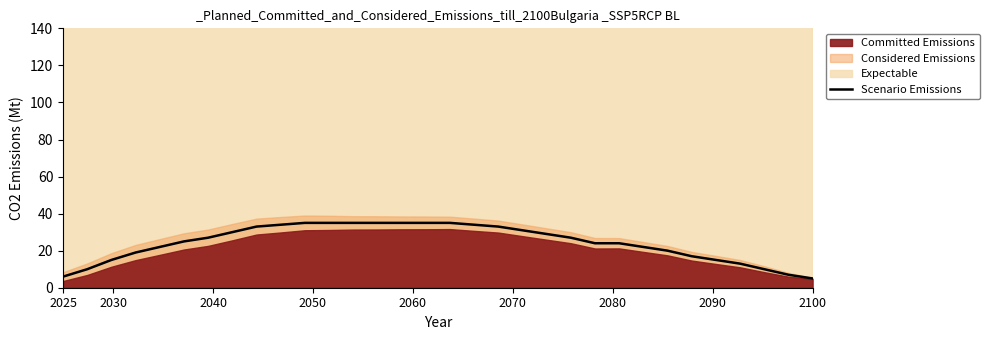

Is it true that the value at 28 is 22?

False